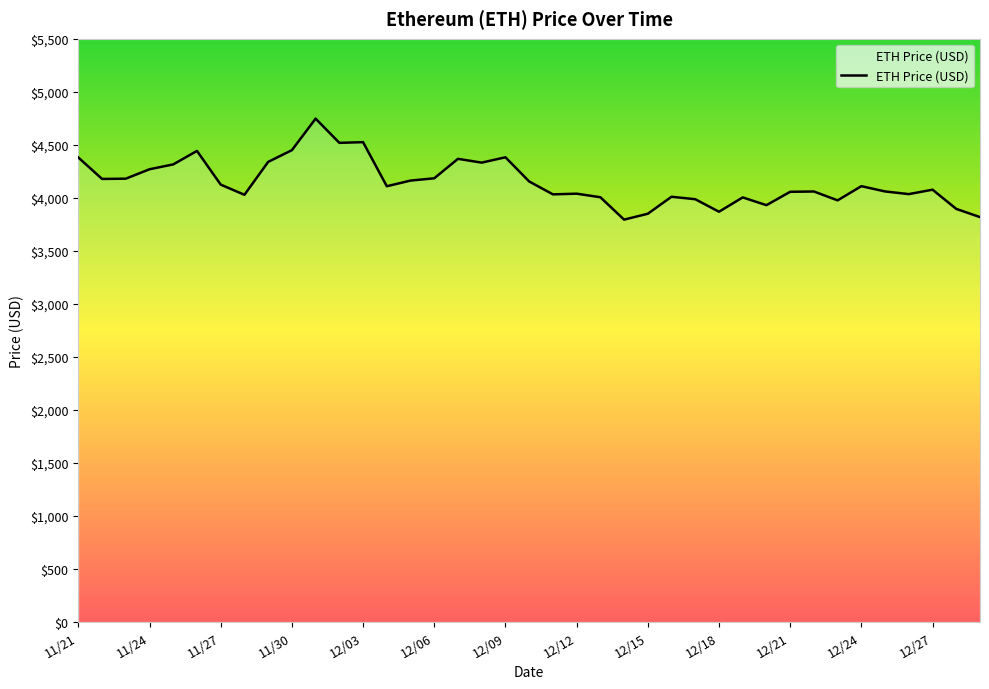

What is the maximum value shown in the chart?

4746.4